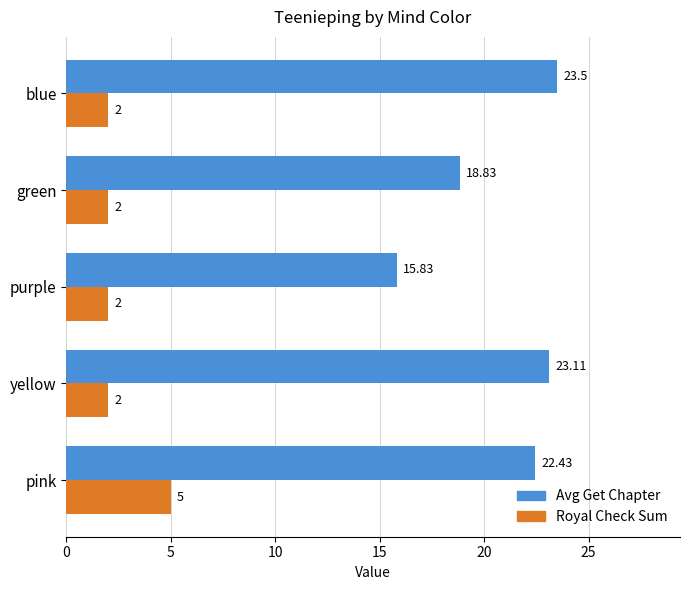

At which label does Avg Get Chapter reach its minimum?

purple